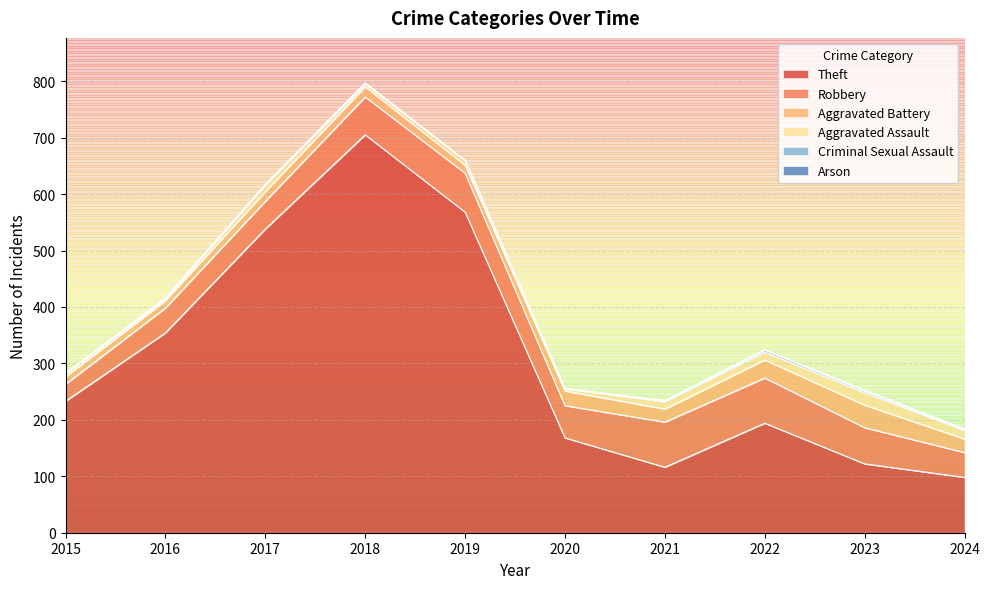

How many values in the Theft series exceed 233?

4